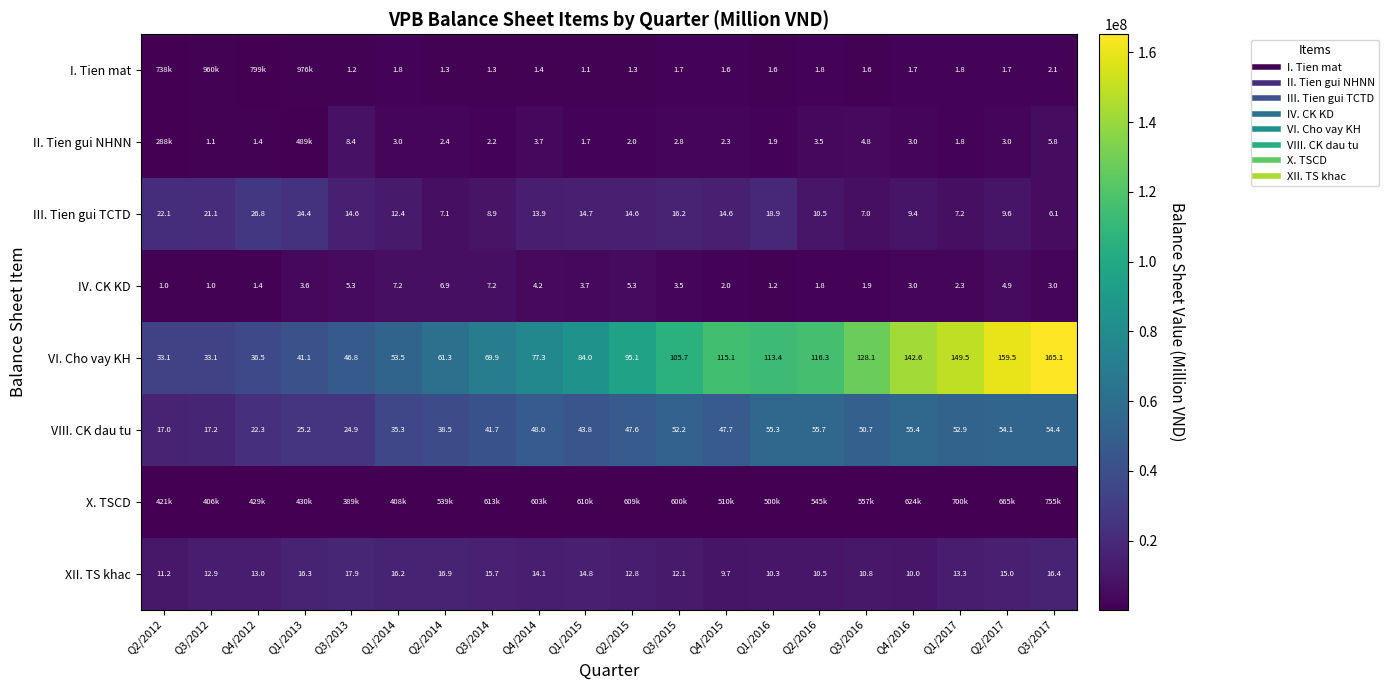

What is the average value of the III. Tien gui TCTD series?

14015537